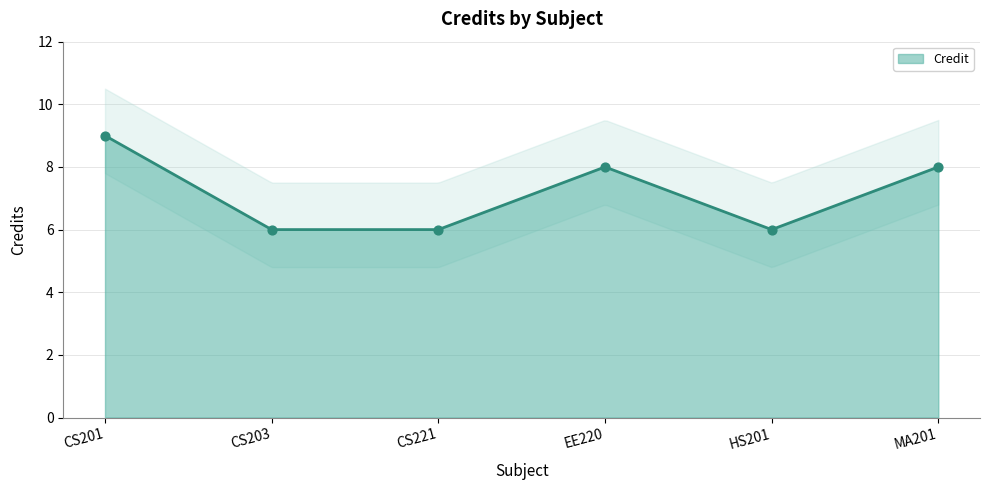

What is the ratio of the value at CS221 to the value at CS203?

1.0